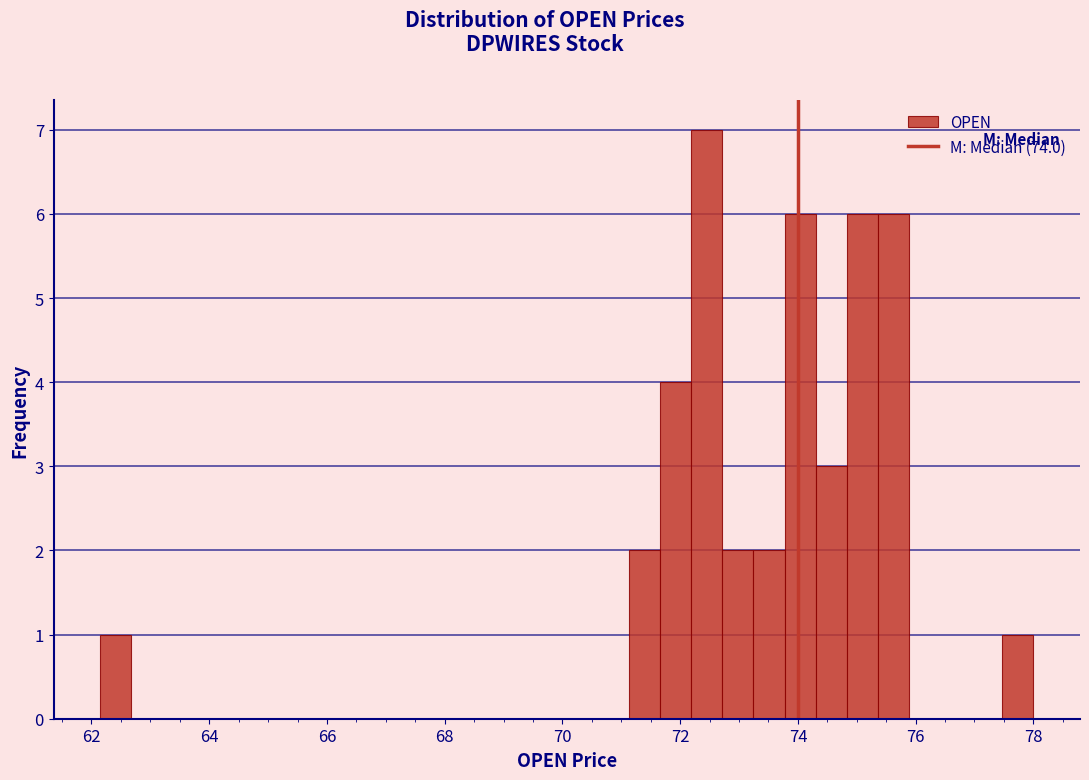

Read against the x-axis, roughly where is the centre of the tallest bar?

72.4